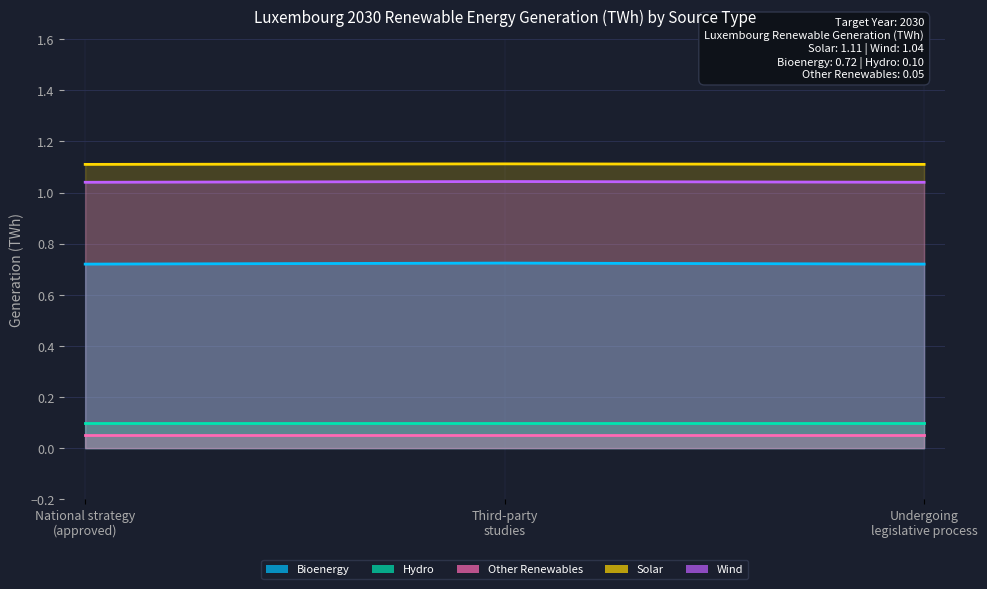

What is the average value of the Solar series?

1.1